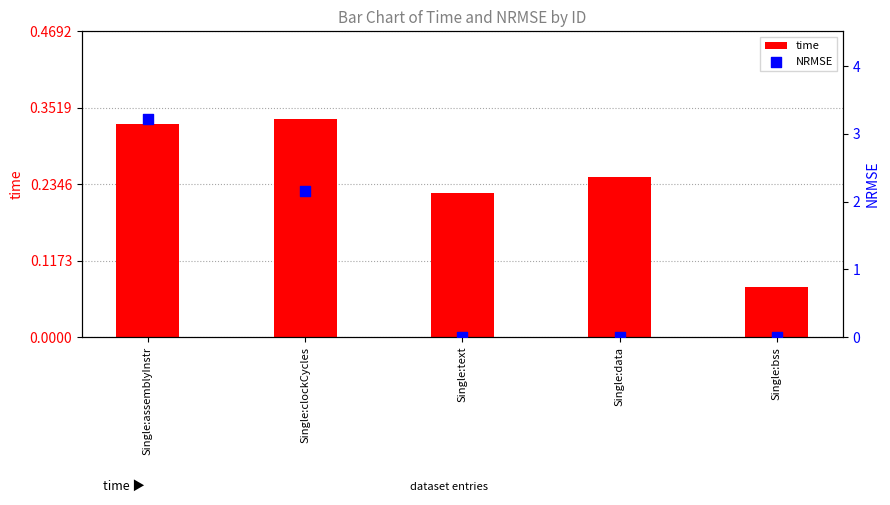

At how many categories does at least one series exceed 0?

5